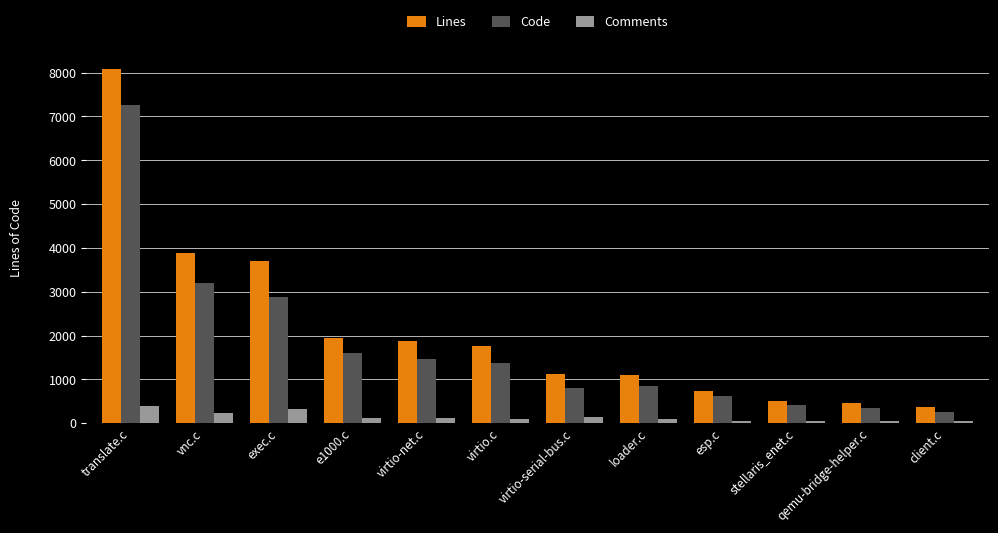

What is the label of the 1st bar from the right?

client.c